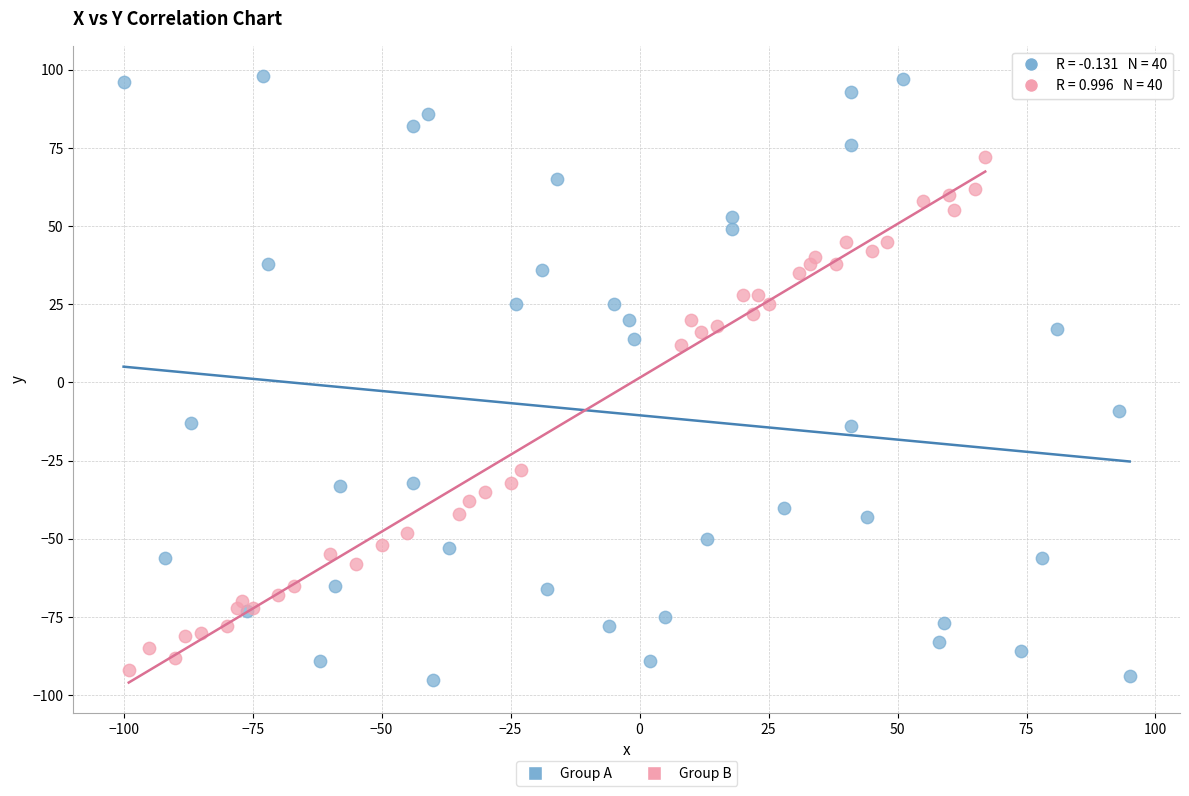

Which series contains the highest Y value?

Group A